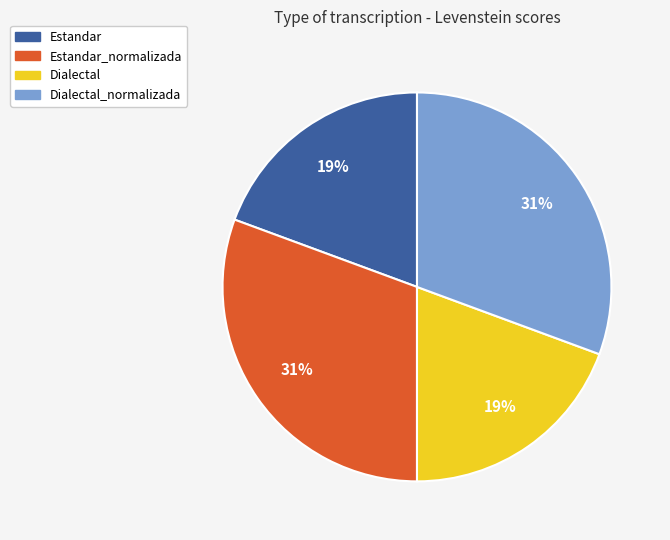

Is there a majority slice in this chart?

No